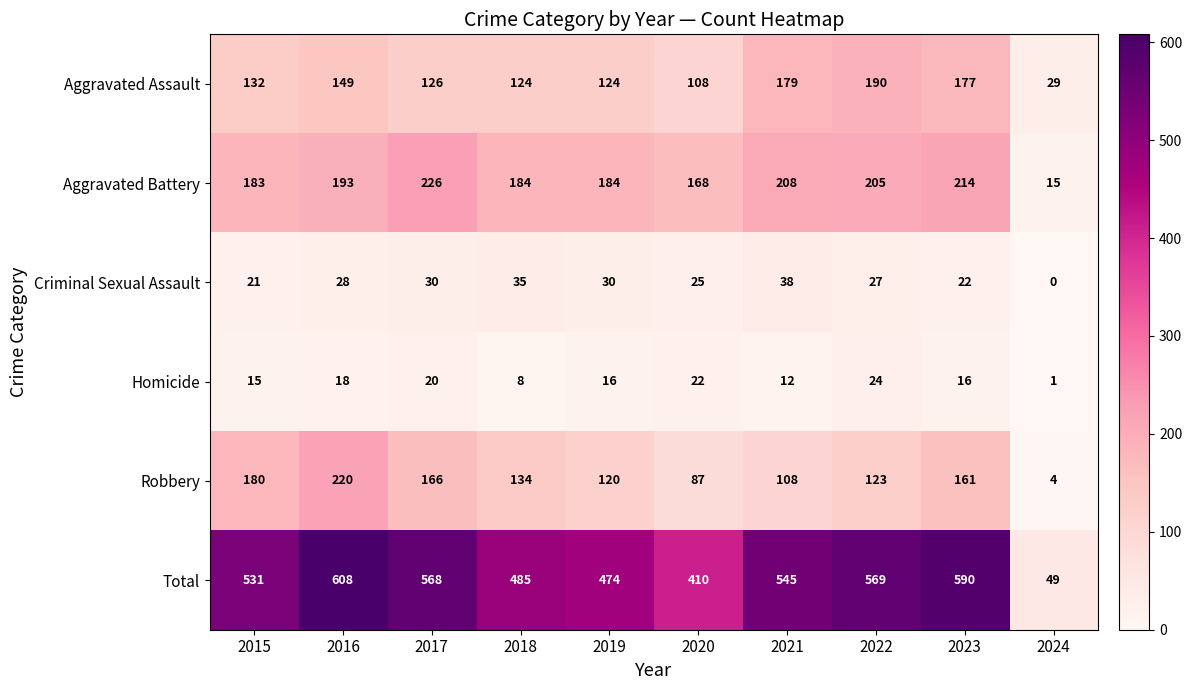

The value of Robbery at 2016 is 220. True or false?

True